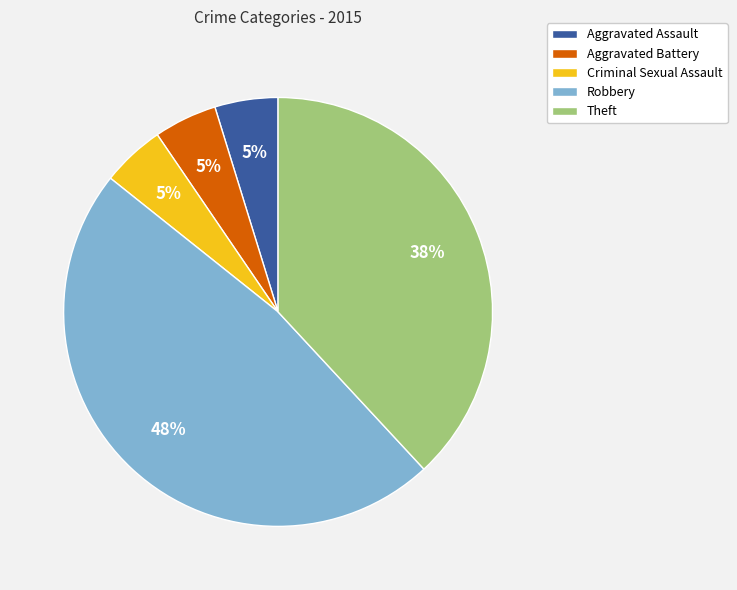

Is it true that Robbery is 40% of the pie?

False